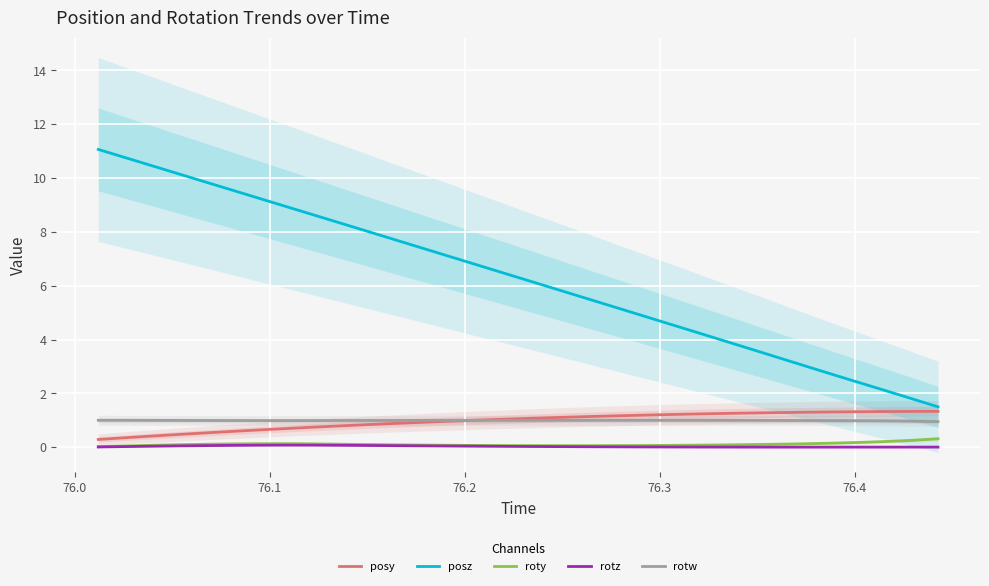

Rank the series by their maximum value, from highest to lowest.

posz, posy, rotw, roty, rotz